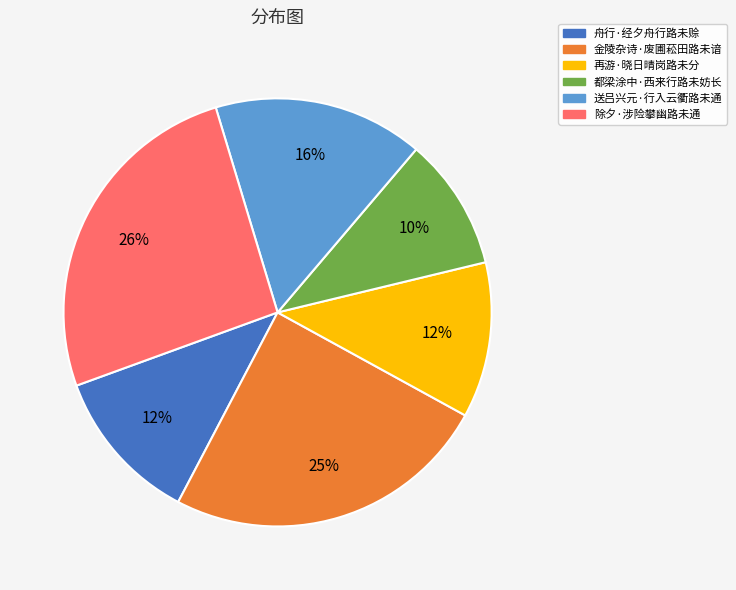

To the nearest percent, what is the combined percentage of 舟行·经夕舟行路未赊 and 送吕兴元·行入云衢路未通?

28%